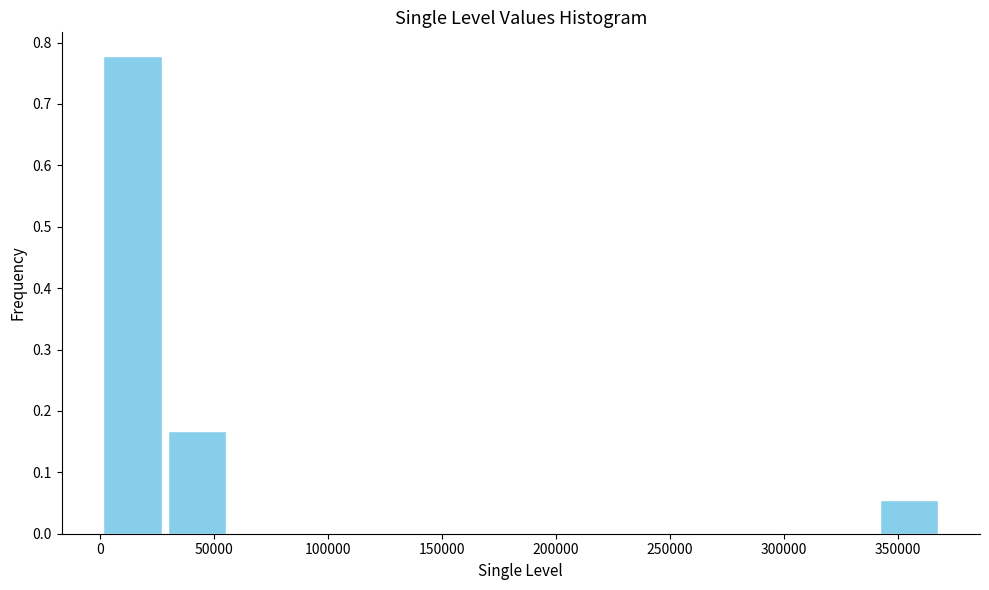

Which range on the x-axis has the tallest bar?

0 to 30000